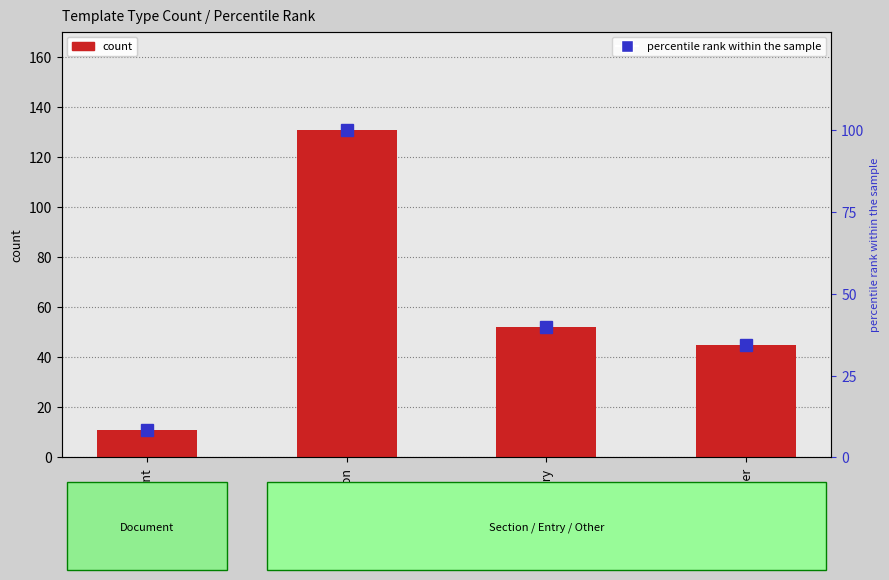

How many data points in percentile rank within the sample are above 39?

2